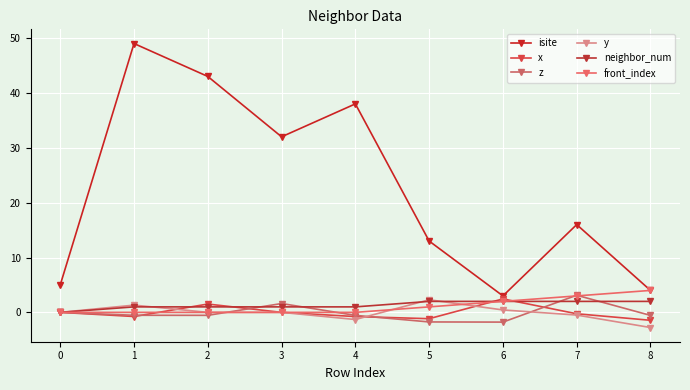

At how many categories does at least one series exceed 25?

4